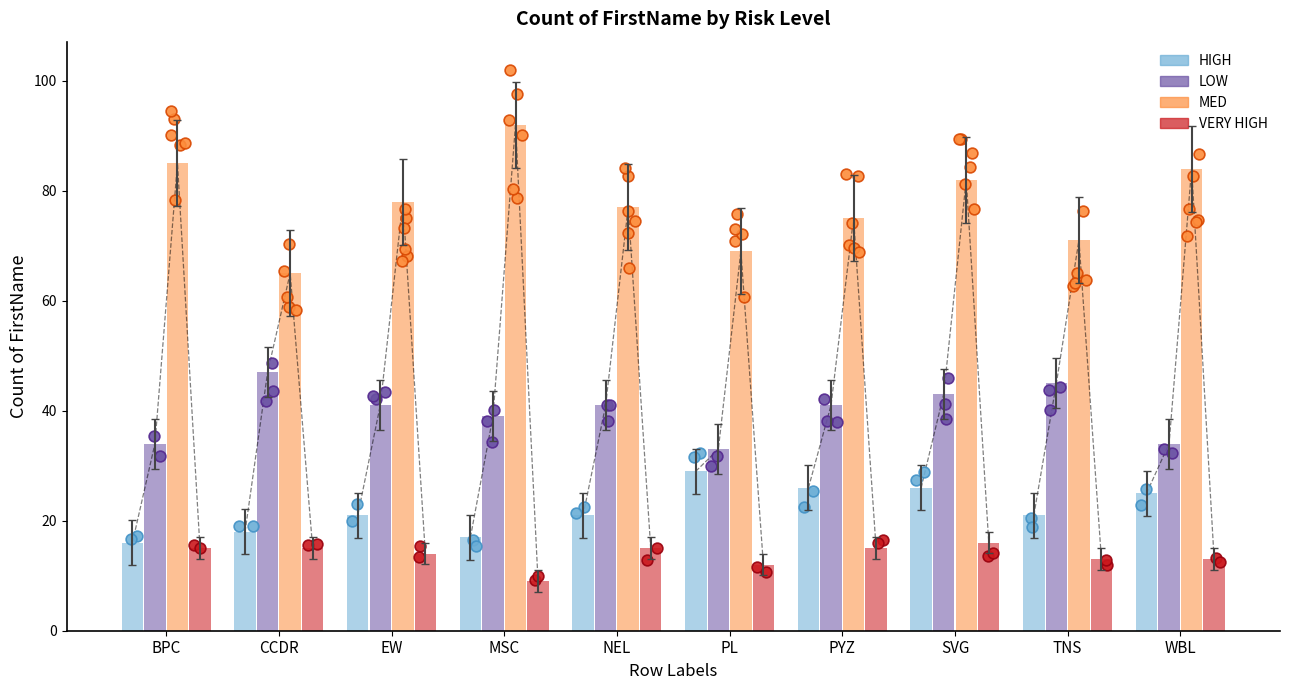

Which series contains the lowest Y value?

VERY HIGH